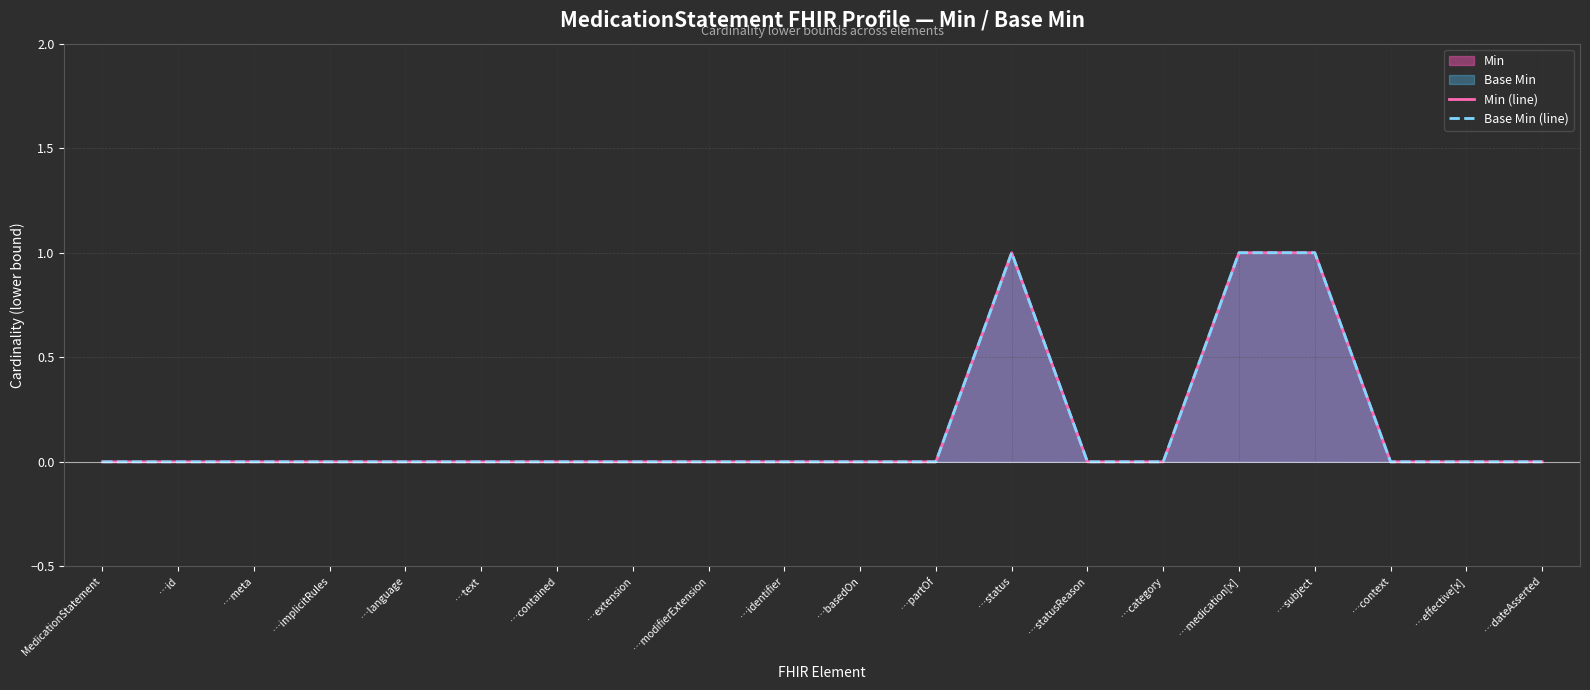

What is the highest value of the Base Min (line) series?

1